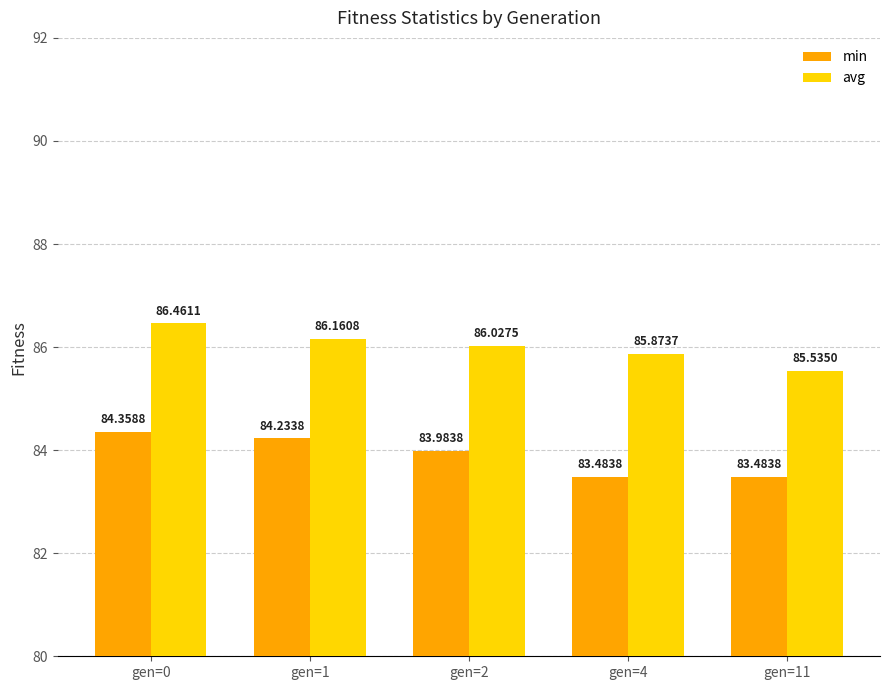

List the series in order of their peak value, lowest first.

min, avg